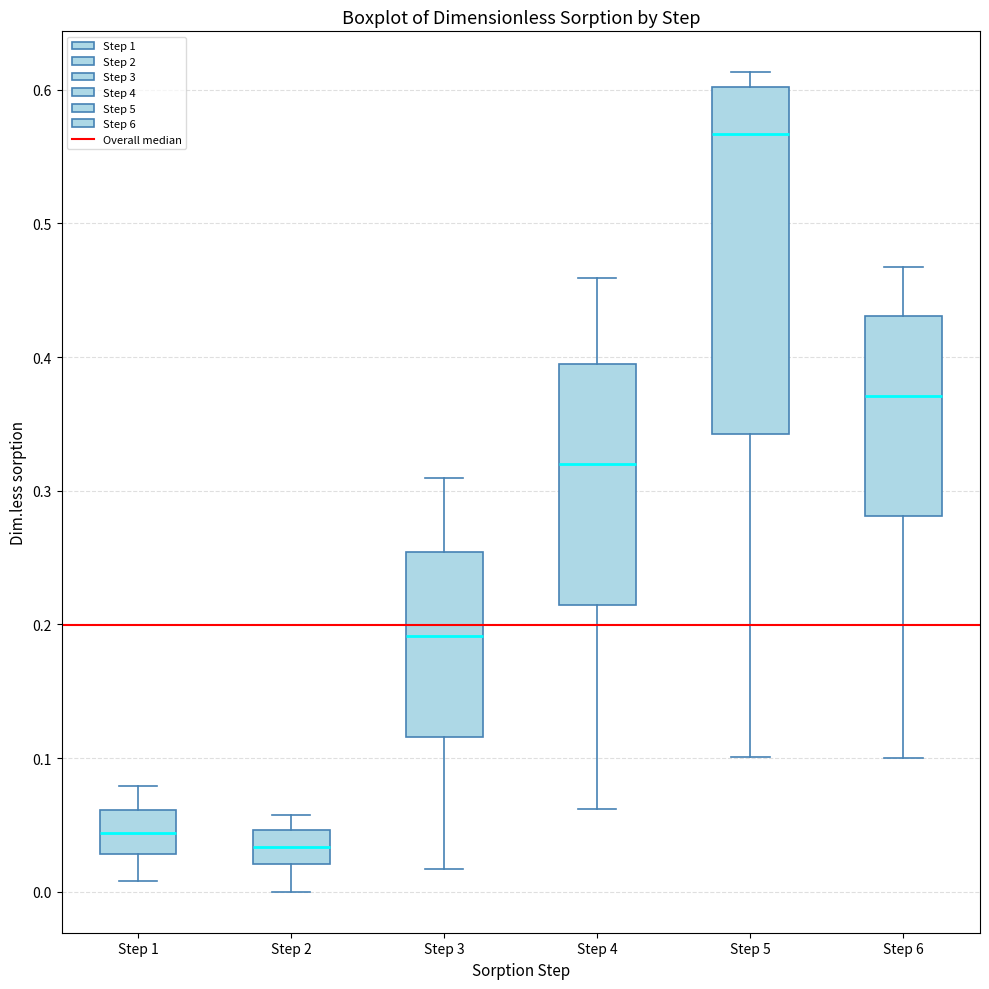

Reading left to right, read every box against the y-axis: the position of its median line, the range the box covers, and the ends of its whiskers. The values are not printed on the chart, so give them approximately, as read against the axis.

Step 1: median 0.04, box 0.03 to 0.06, whiskers 0.01 to 0.08
Step 2: median 0.03, box 0.02 to 0.05, whiskers 0.00 to 0.06
Step 3: median 0.19, box 0.12 to 0.25, whiskers 0.02 to 0.31
Step 4: median 0.32, box 0.21 to 0.39, whiskers 0.06 to 0.46
Step 5: median 0.57, box 0.34 to 0.60, whiskers 0.10 to 0.61
Step 6: median 0.37, box 0.28 to 0.43, whiskers 0.10 to 0.47